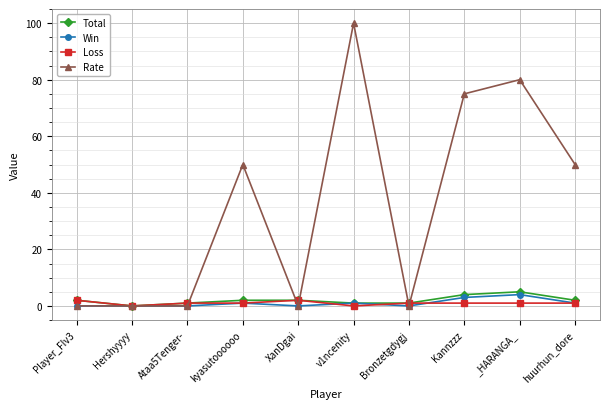

After their last crossing, which series has the higher values: Rate or Total?

Rate